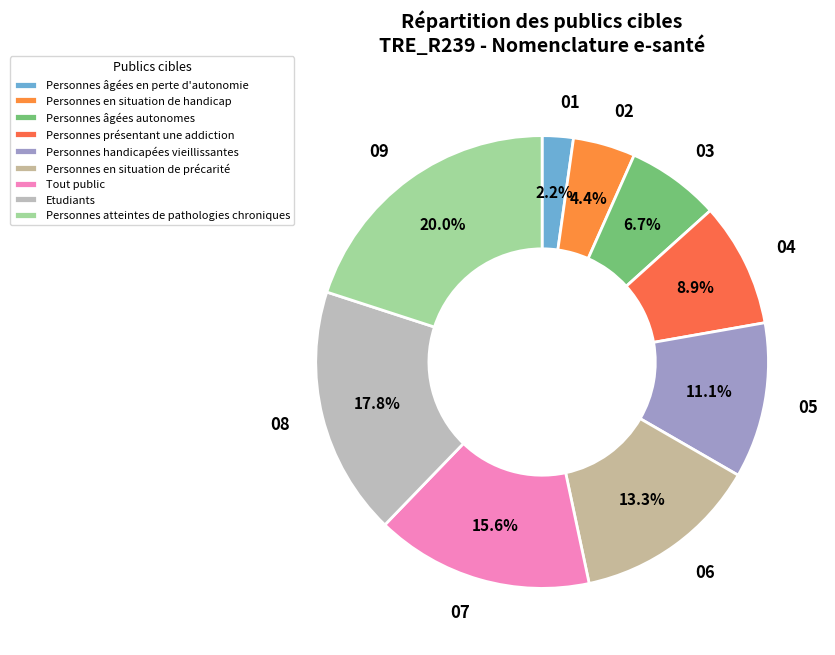

Does any single category account for the majority?

No